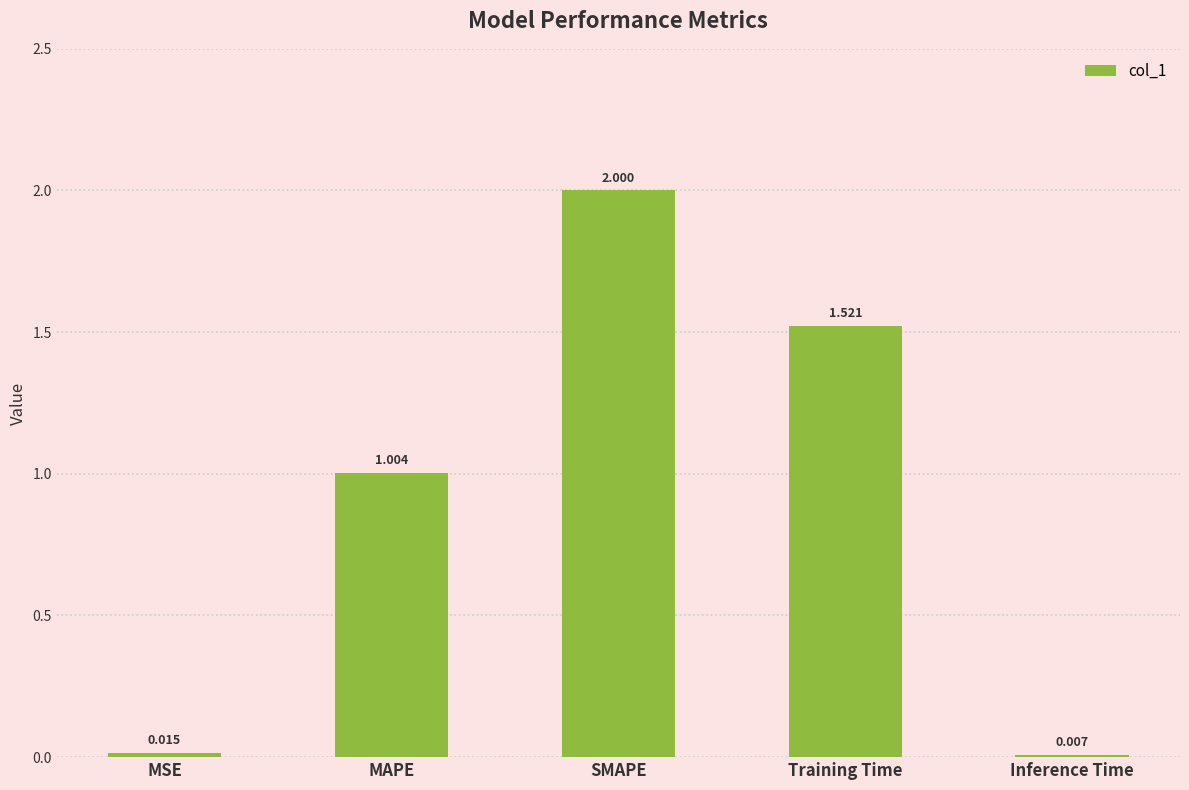

What is the difference between the values at SMAPE and MSE?

2.0